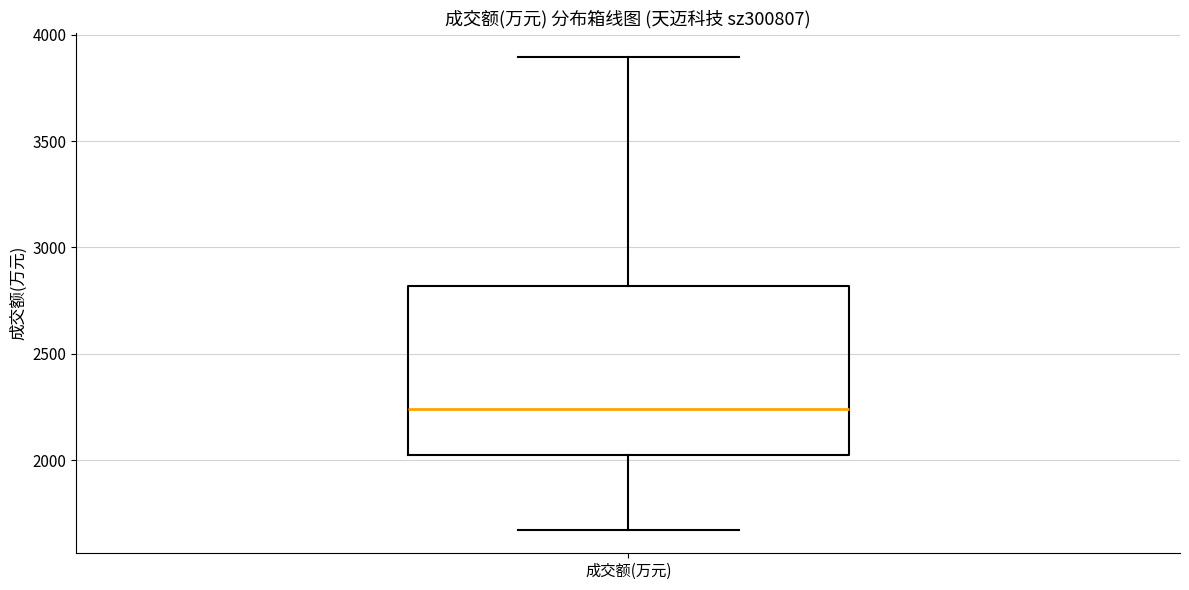

Transcribe this box plot: give where the median line is, the range the box spans, and where the two whiskers end, as read against the y-axis. The values are not printed on the chart, so give them approximately, as read against the axis.

median 2250, box 2000 to 2800, whiskers 1650 to 3900